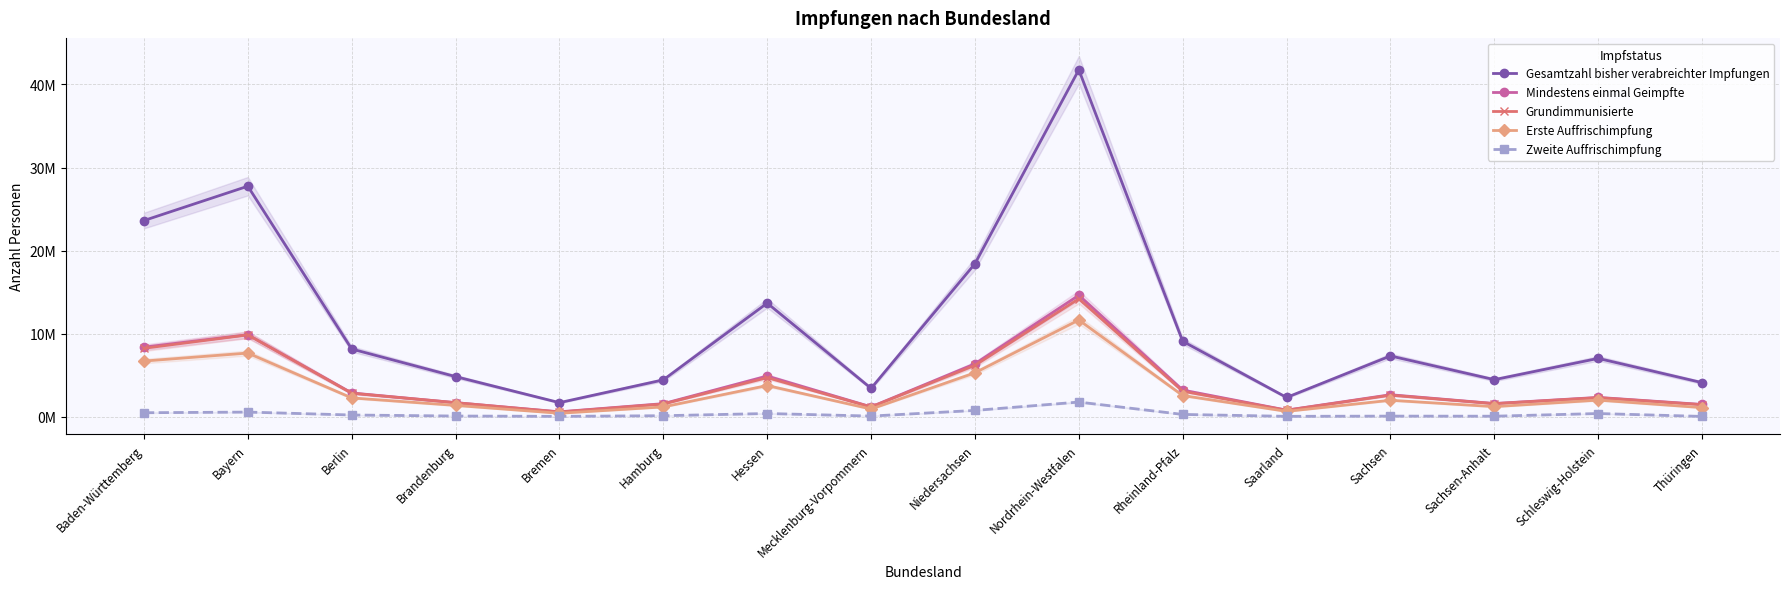

The Zweite Auffrischimpfung series shows 1794134 at Nordrhein-Westfalen. True or false?

True